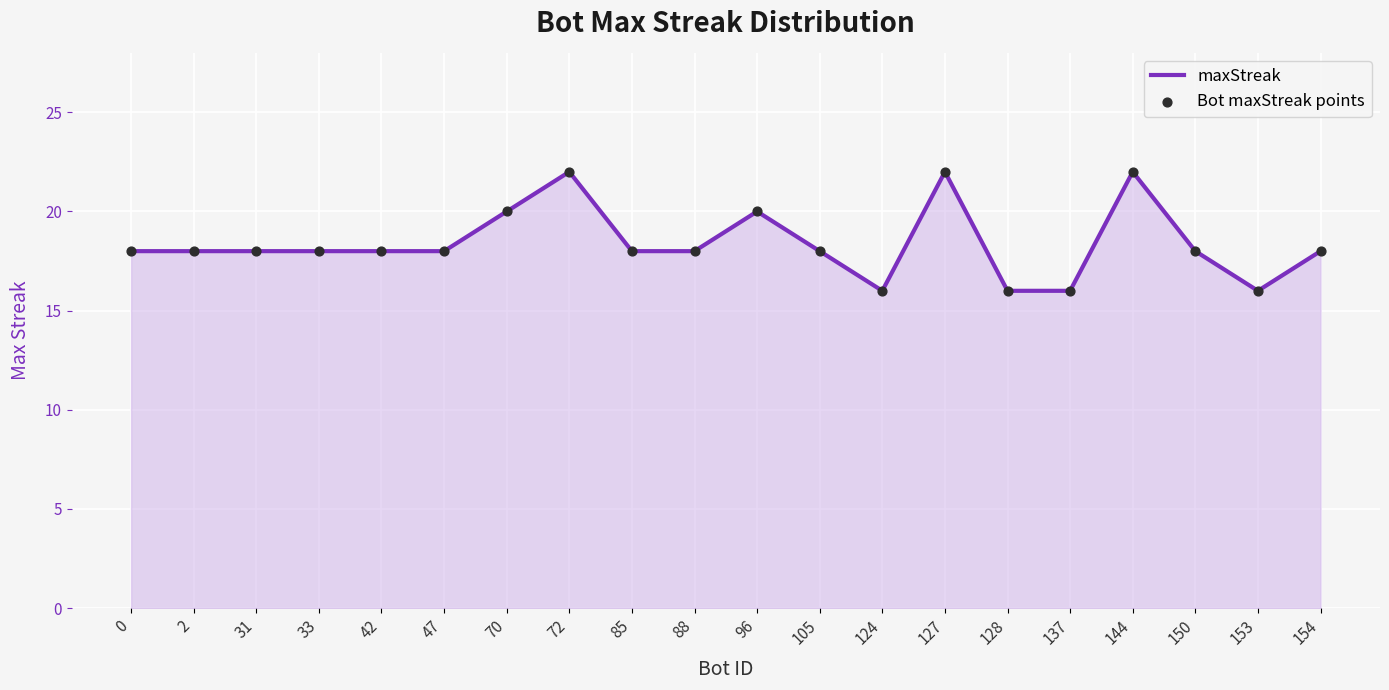

Approximately how many times larger is the value at 0 compared to 70?

0.9